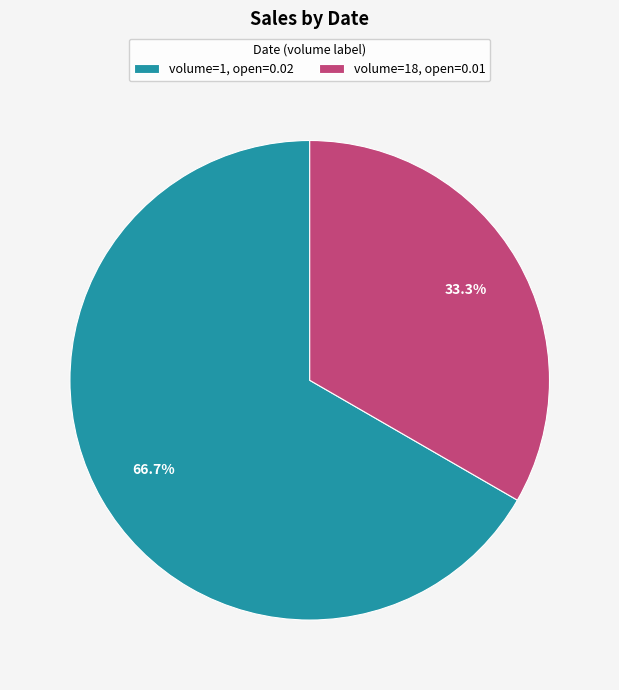

Does volume=18, open=0.01 represent more than half of the total?

No